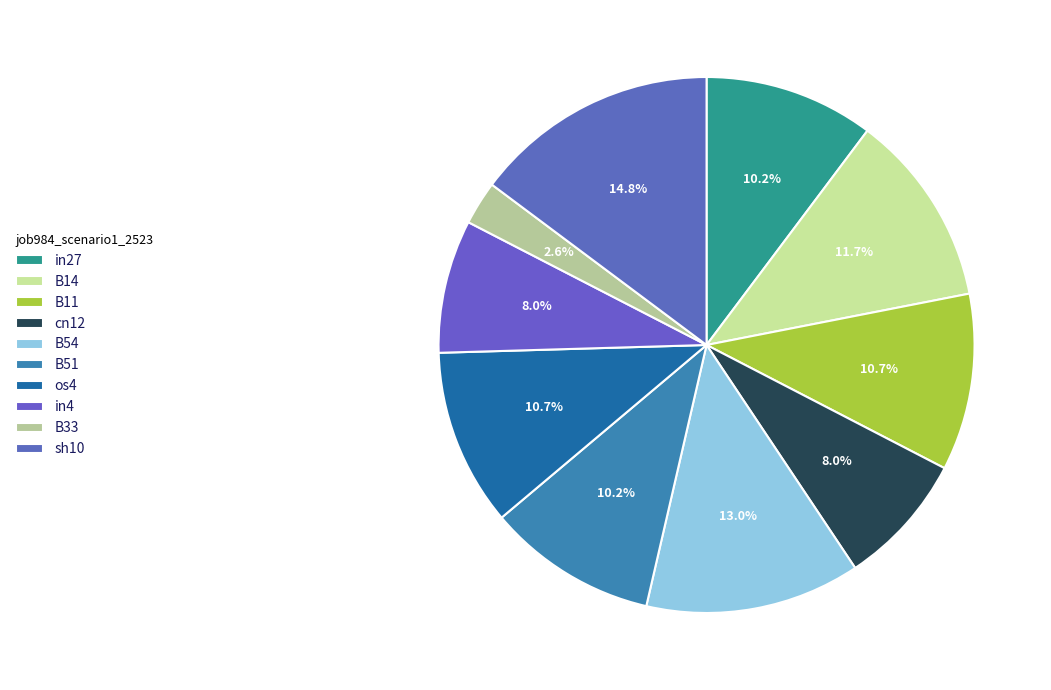

Which has a higher value, in27 or in4?

in27